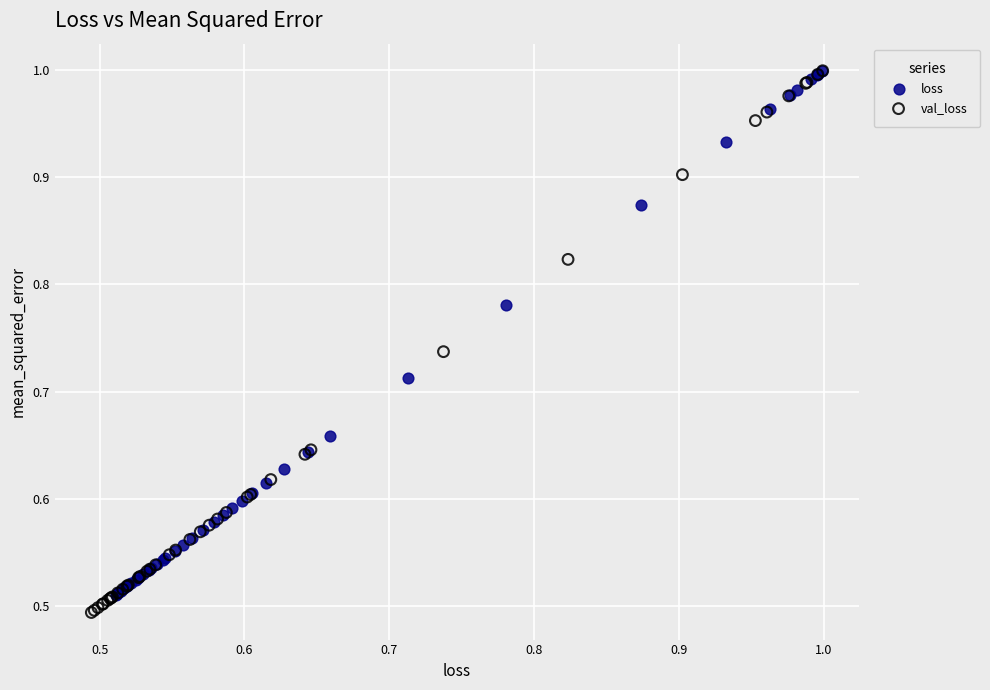

Which series has the widest spread of Y values?

val_loss